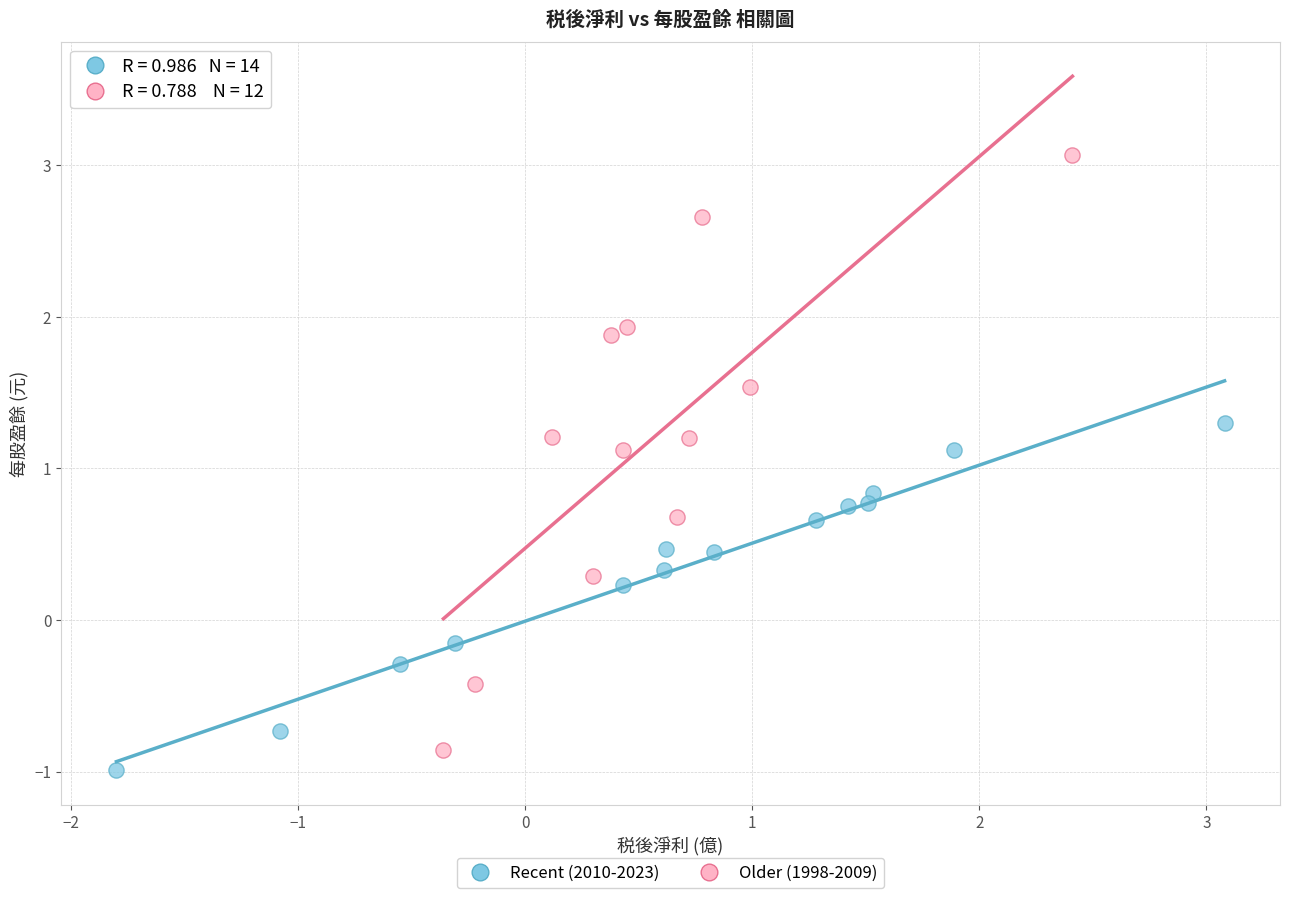

Which series contains the lowest Y value?

Recent (2010-2023)